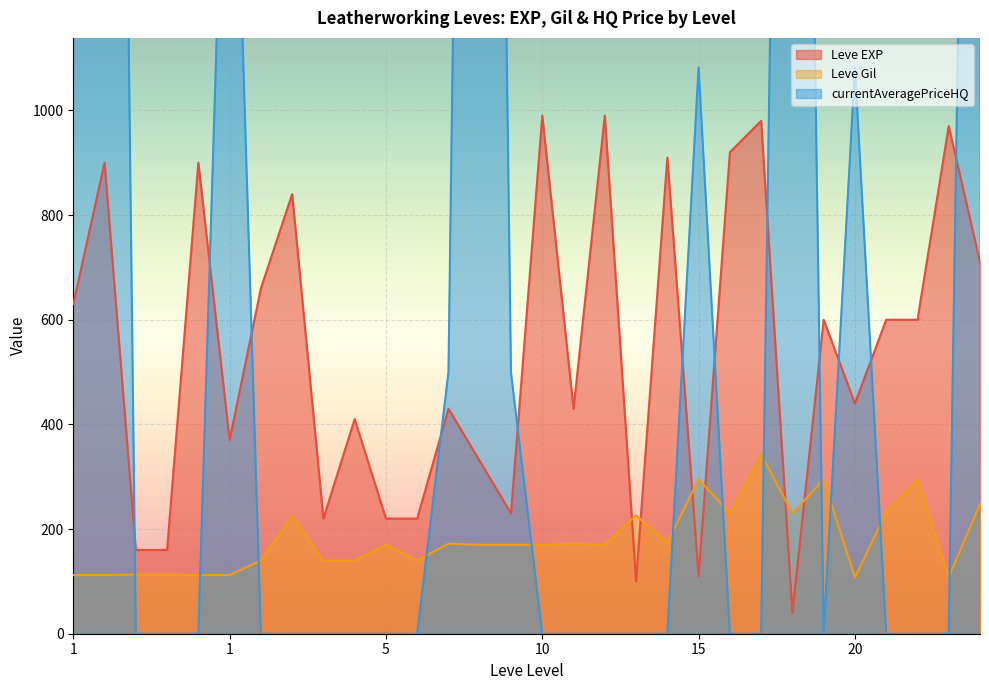

What is the difference between the second highest and minimum values in the Leve EXP series?

950